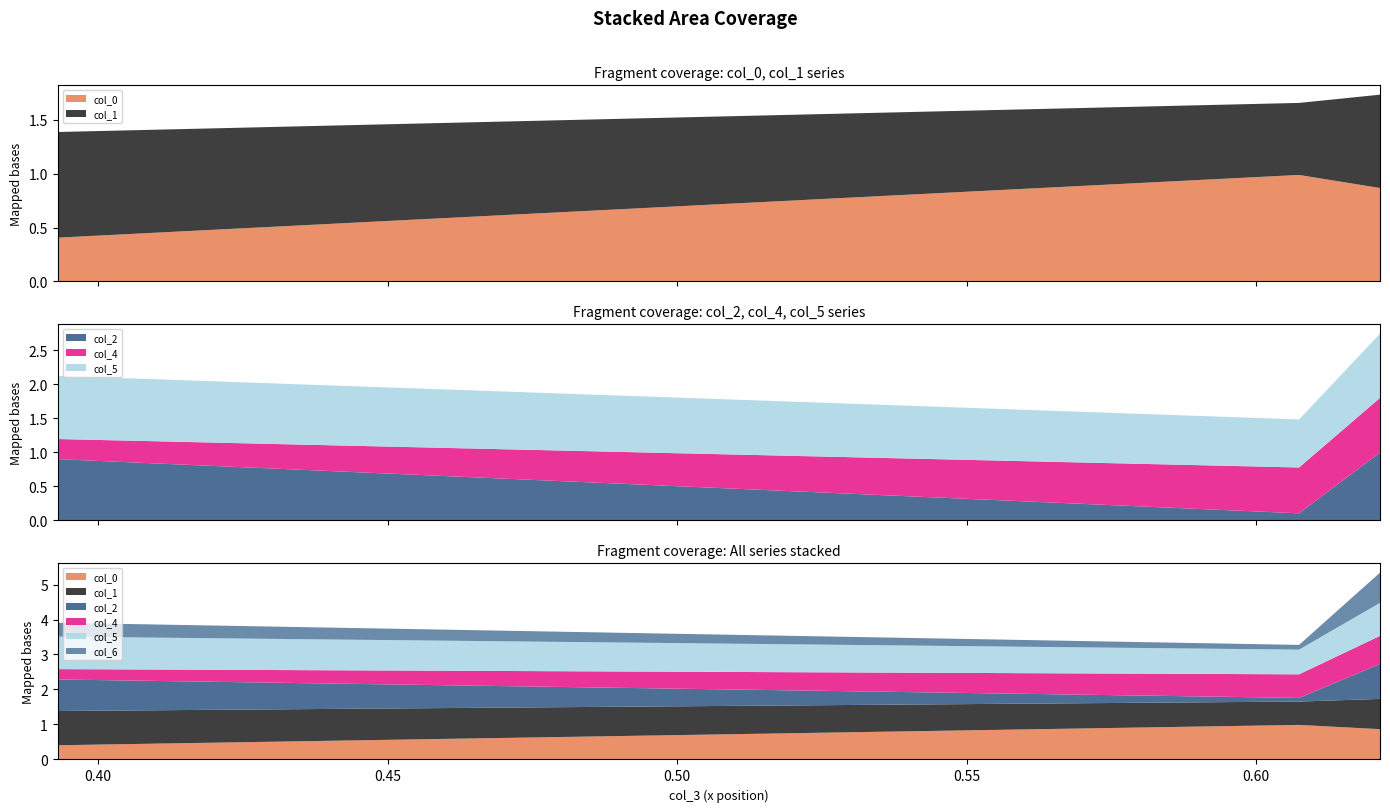

Reading left to right, list all the values displayed in this chart.

col_0: 0.4	1.0	0.9
col_1: 1.0	0.7	0.9
col_2: 0.9	0.1	1.0
col_4: 0.3	0.7	0.8
col_5: 0.9	0.7	0.9
col_6: 0.4	0.1	0.9